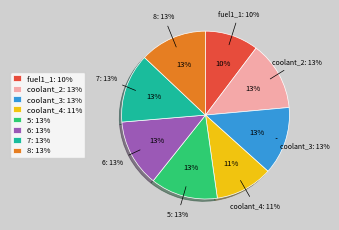

Which slice is the smallest?

fuel1_1